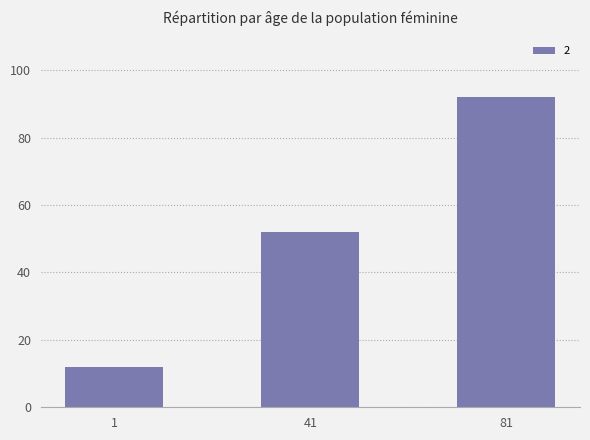

Is it true that the value at 41 is 52?

True